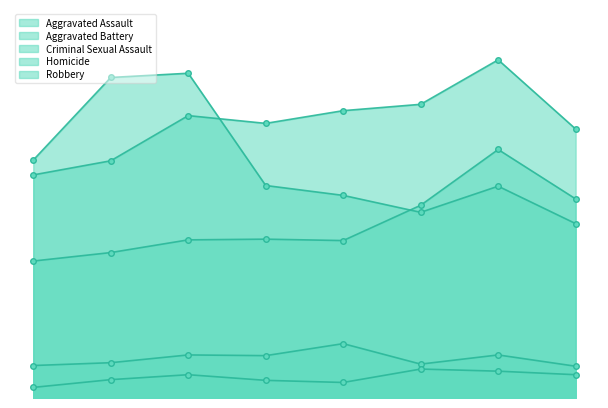

In Aggravated Assault, how many points are lower than both neighbors (excluding endpoints)?

1